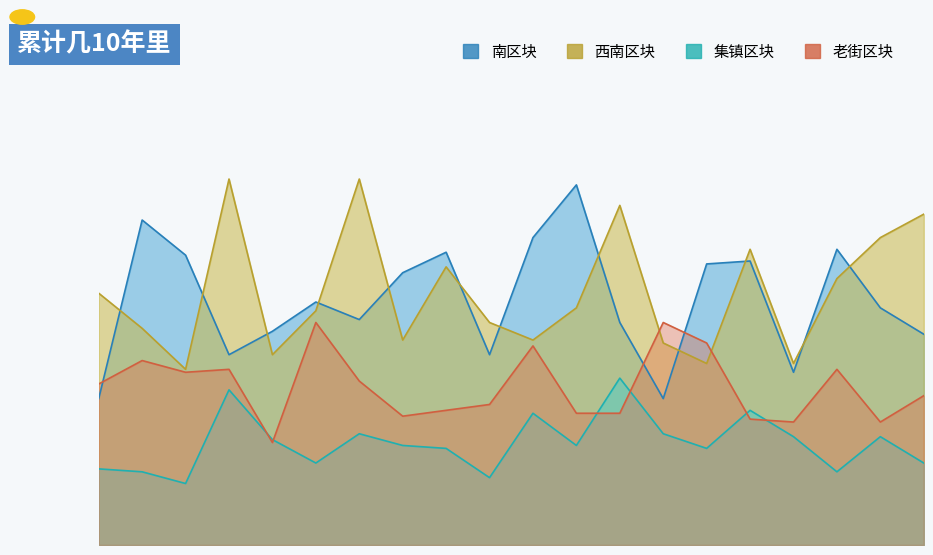

At which label does i9 first exceed 34?

4